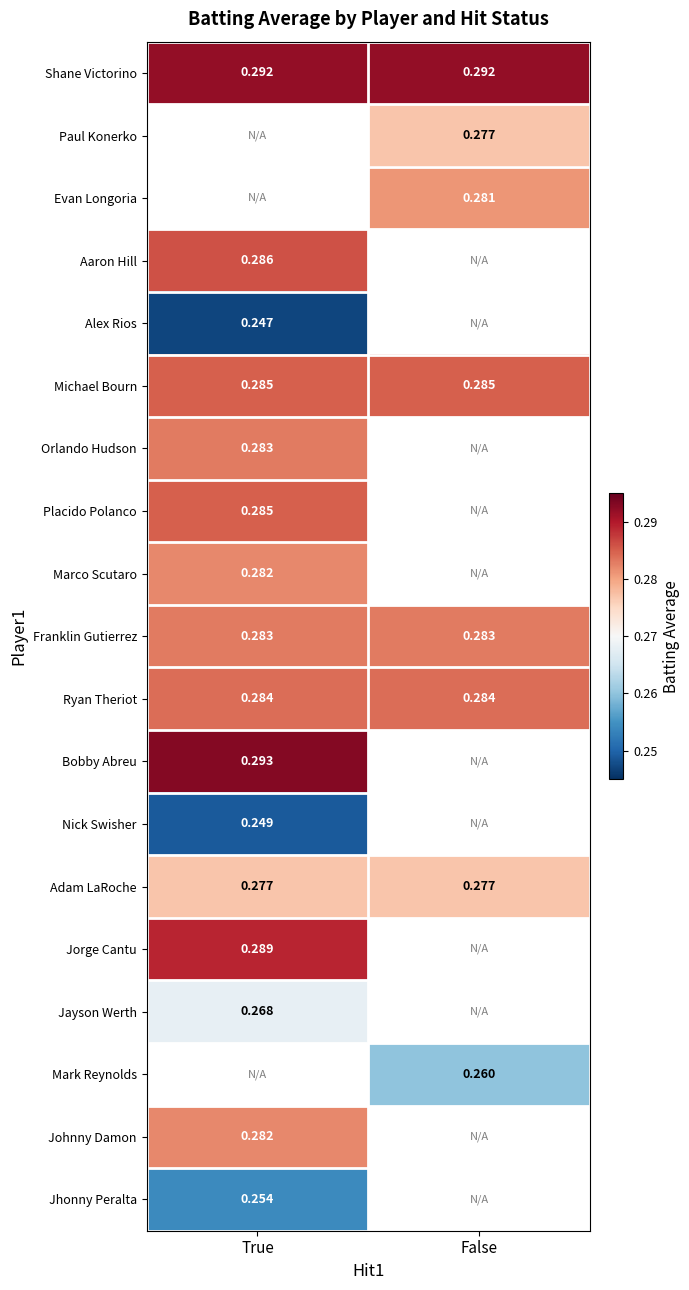

Is the value of Mark Reynolds at False greater than the value of Evan Longoria at False?

No